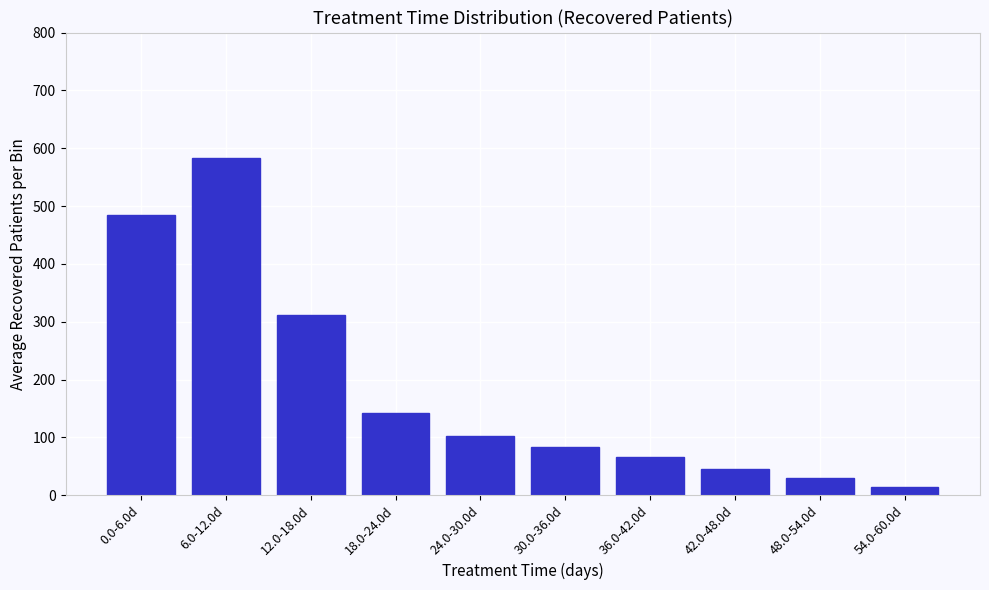

Reading right to left, extract all data points from this chart.

54.0-60.0d=15.0	48.0-54.0d=29.2	42.0-48.0d=45.8	36.0-42.0d=65.5	30.0-36.0d=83.5	24.0-30.0d=102.3	18.0-24.0d=142.0	12.0-18.0d=311.8	6.0-12.0d=582.7	0.0-6.0d=483.8